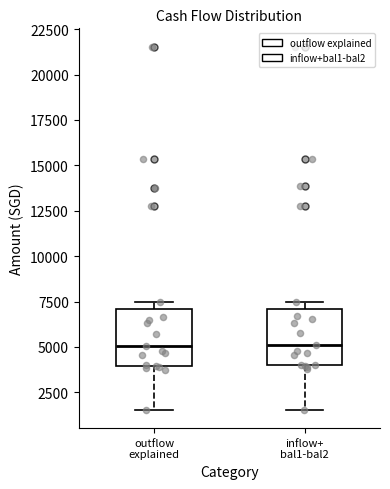

Reading left to right, read every box against the y-axis: the position of its median line, the range the box covers, and the ends of its whiskers. The values are not printed on the chart, so give them approximately, as read against the axis.

outflow explained: median 5000, box 4000 to 7000, whiskers 1500 to 7500
inflow+ bal1-bal2: median 5000, box 4000 to 7000, whiskers 1500 to 7500